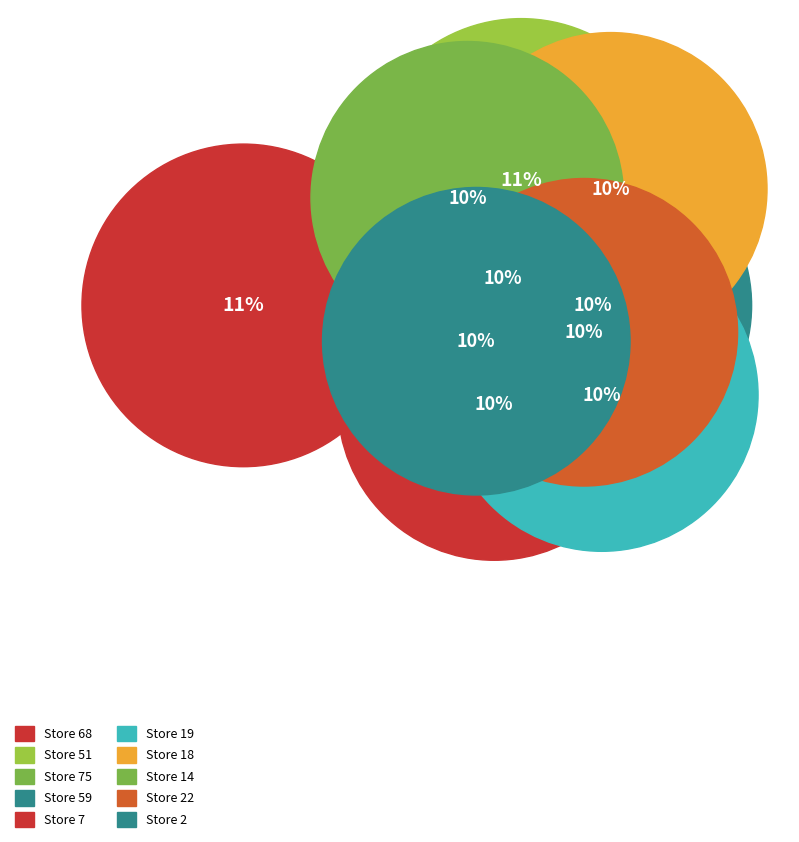

True or false: 59 accounts for 1% of the total.

False